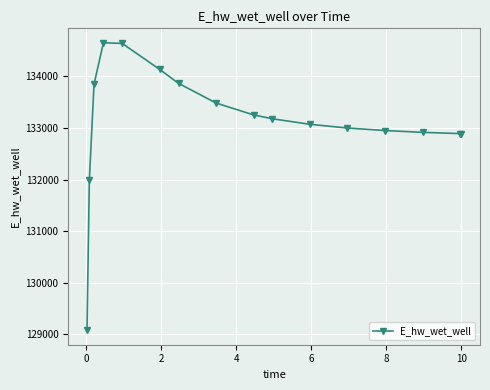

What is the greatest value displayed?

134654.2